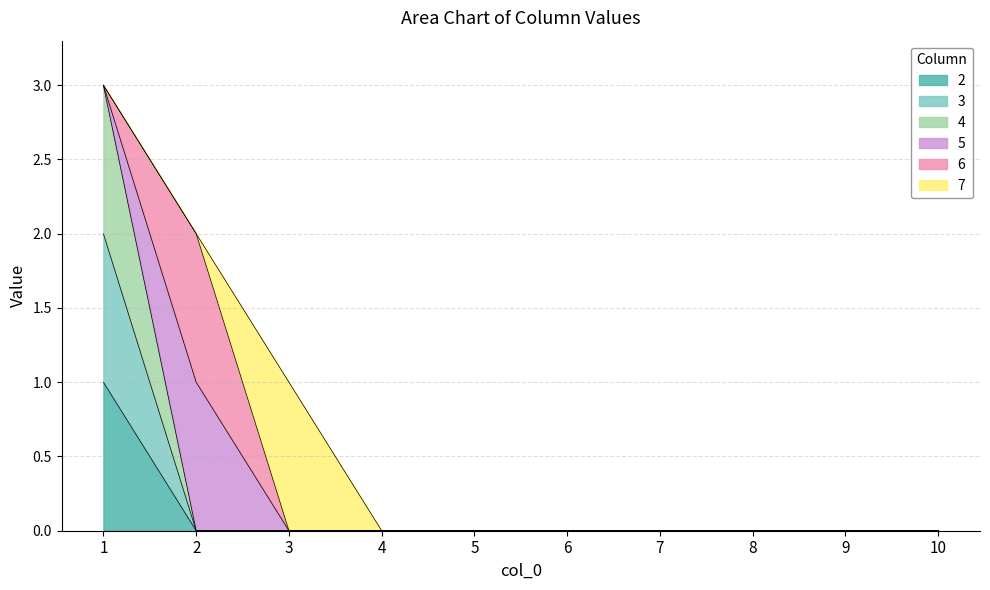

Between 8 and 9, which is larger?

8